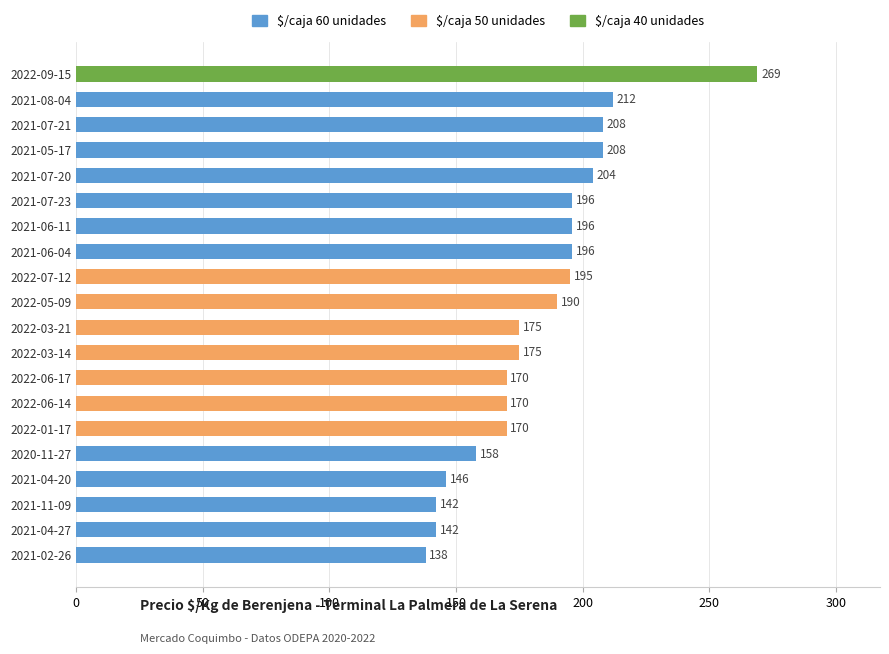

How many values are below 190?

10